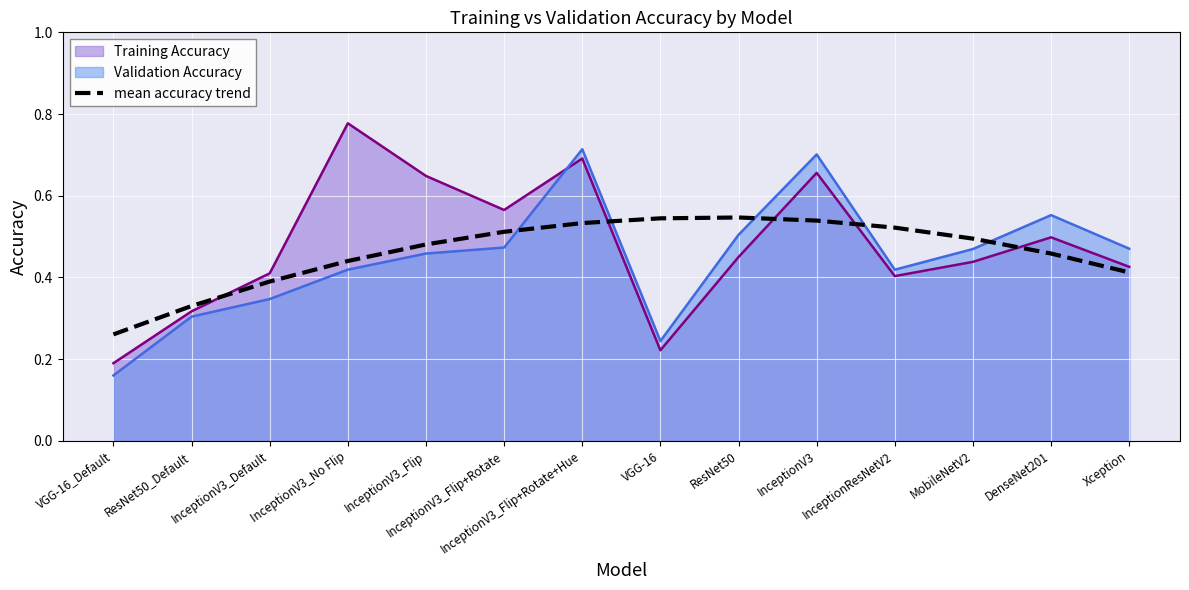

Which series changed the most between InceptionV3_No Flip and VGG-16?

Training Accuracy